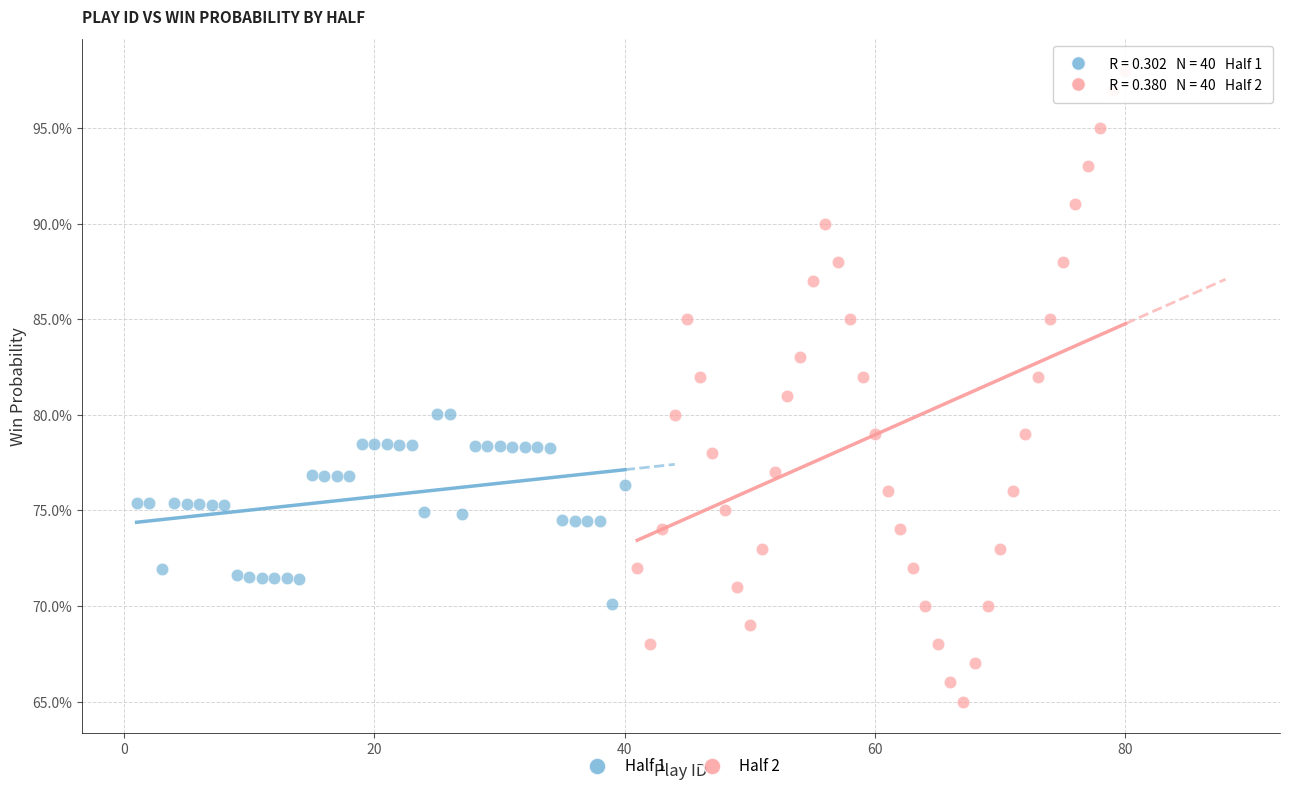

Which series contains the lowest Y value?

Half 2